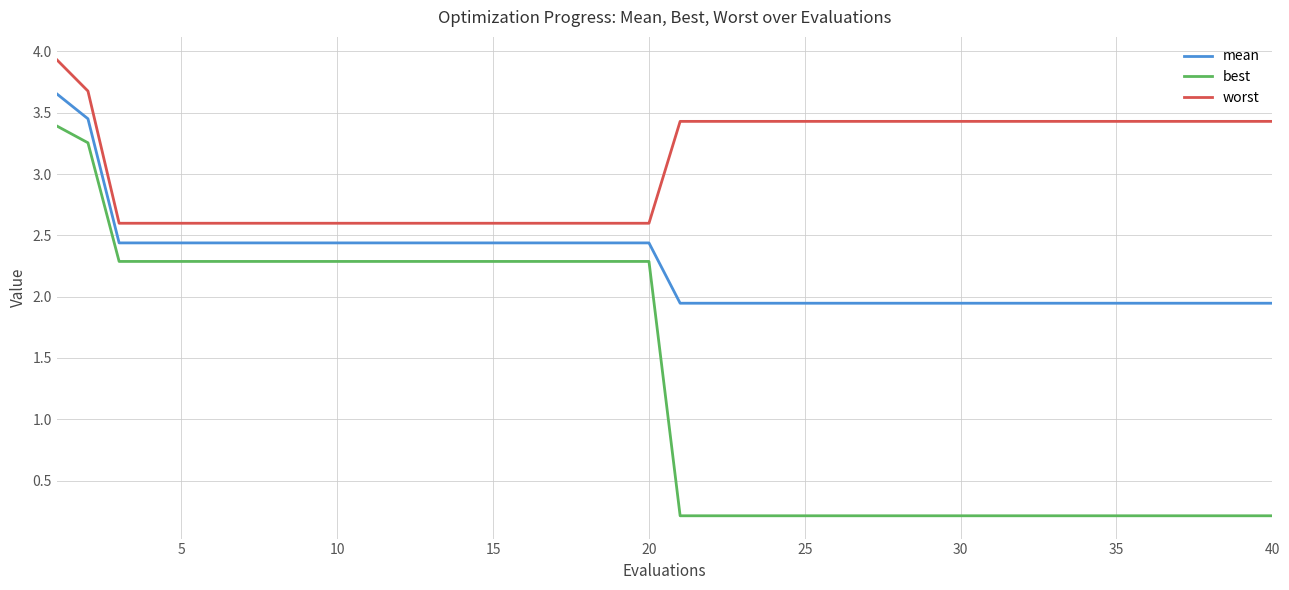

What is the difference between the maximum and minimum values in the best series?

3.2